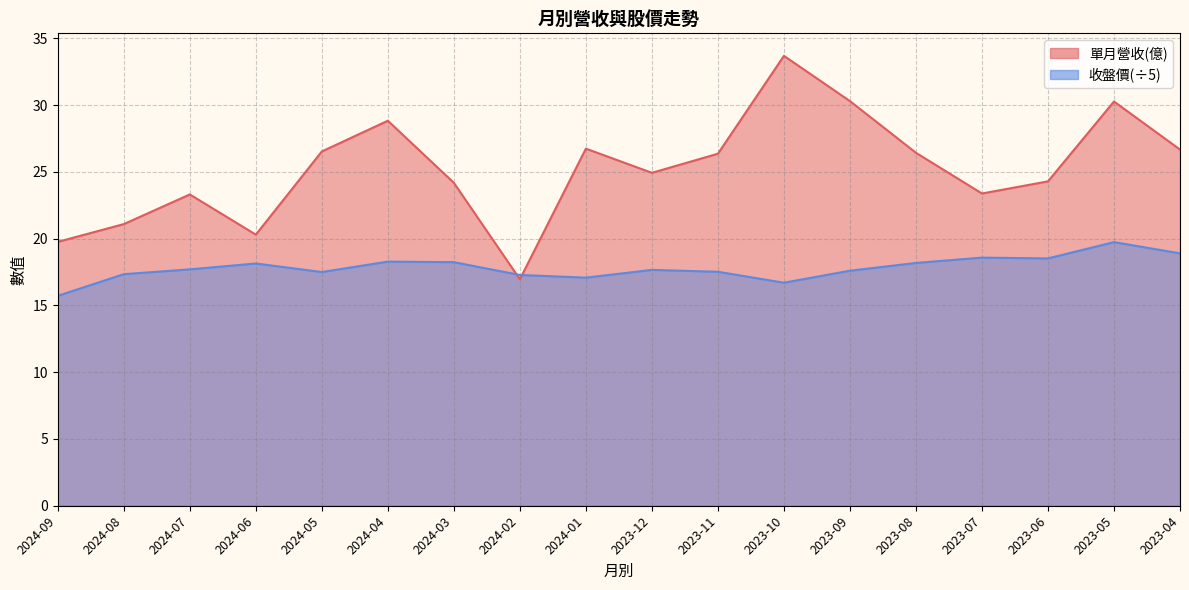

The 單月營收(億) series shows 33.7 at 2023-10. True or false?

True